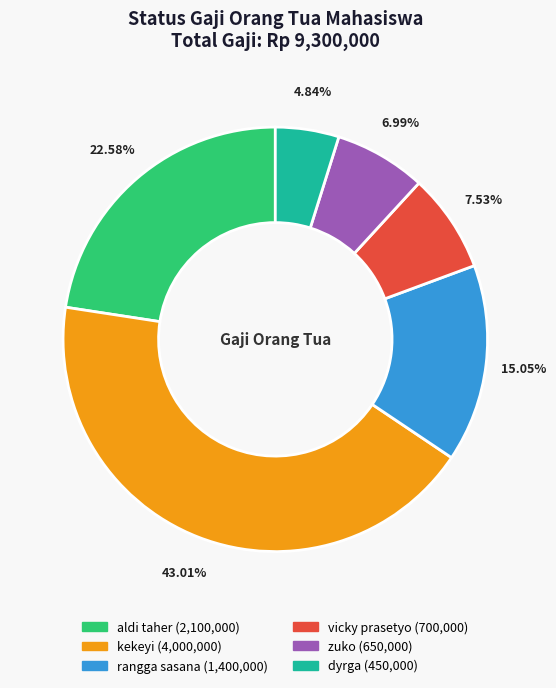

To the nearest percent, what is the difference between the largest and smallest slice percentages?

38%